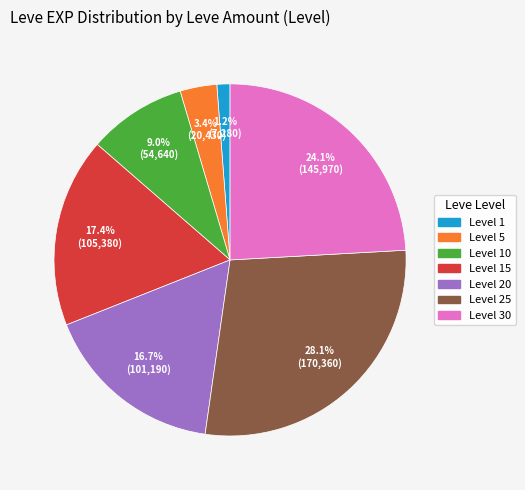

Is there any slice that represents more than half of the pie?

No